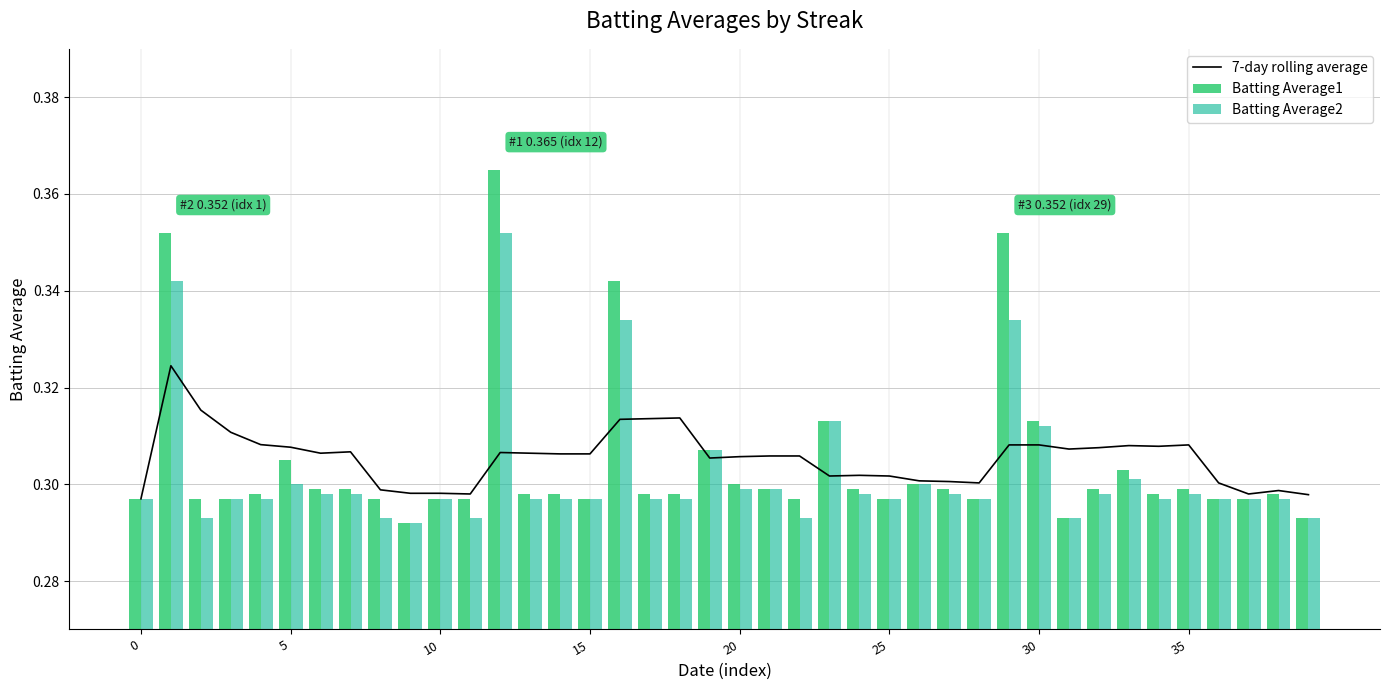

True or false: Batting Average1 has a value of 0.4 at 35.

False